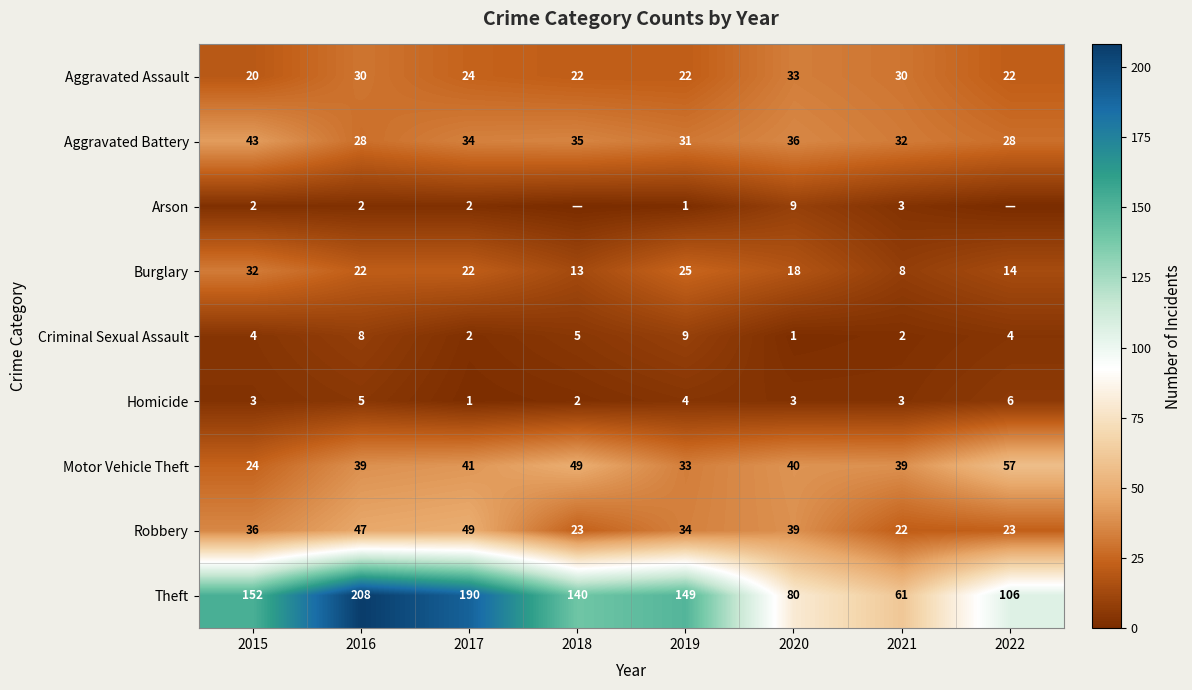

What is the difference between the highest and lowest values at 2019?

148